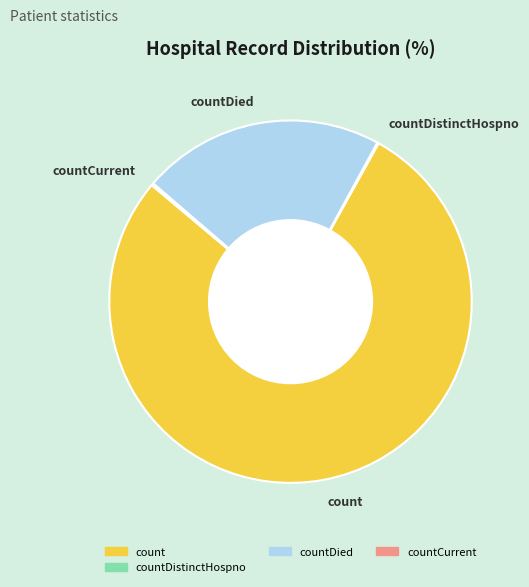

What is the majority slice?

count